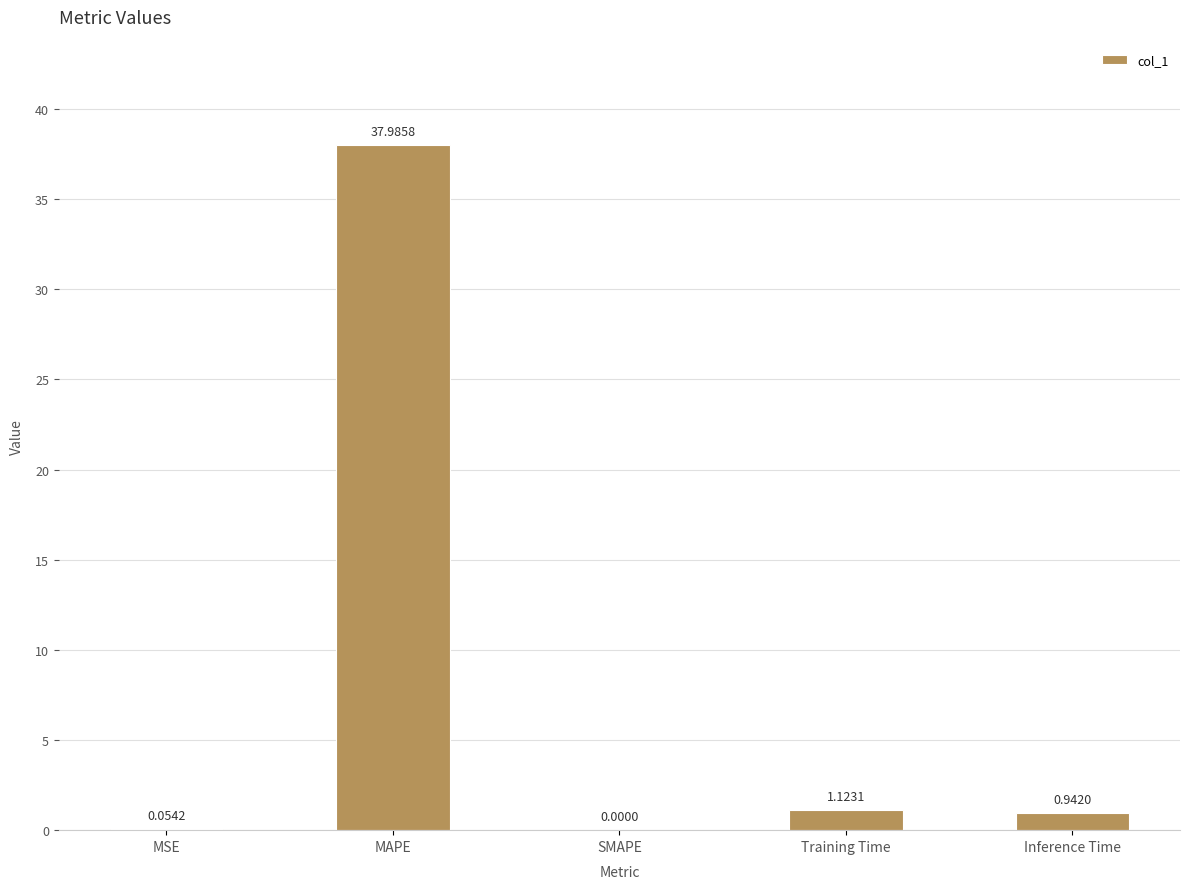

Which label corresponds to the largest value in the chart?

MAPE